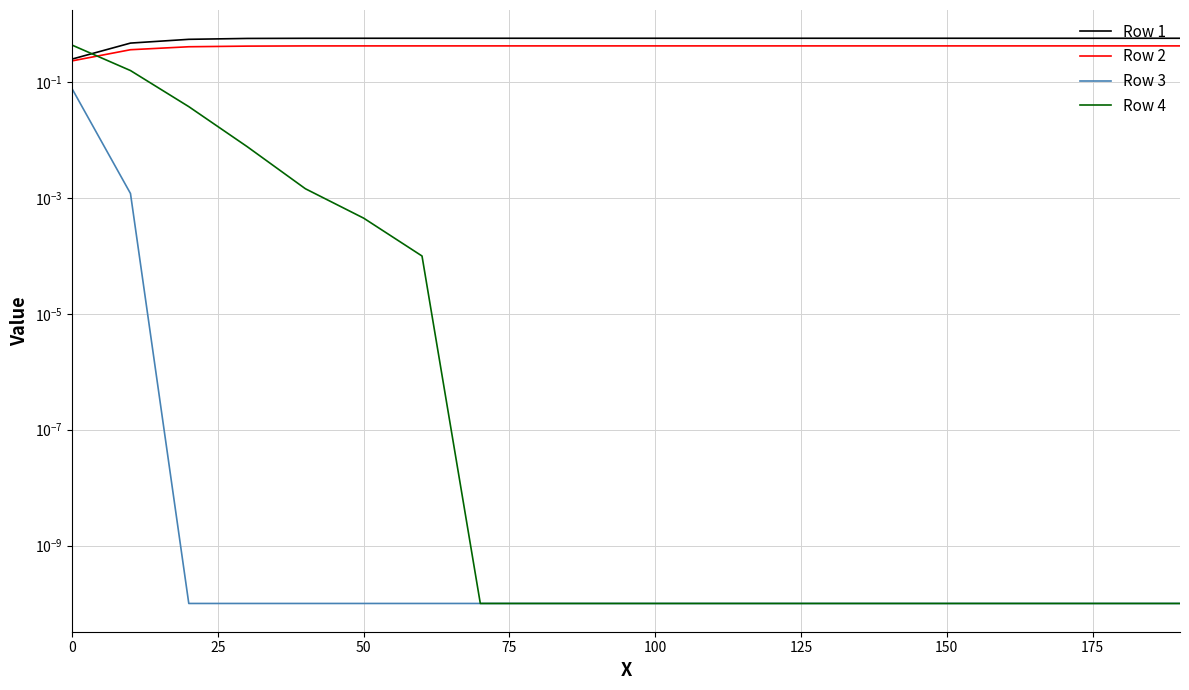

What is the average value of the Row 1 series?

0.6